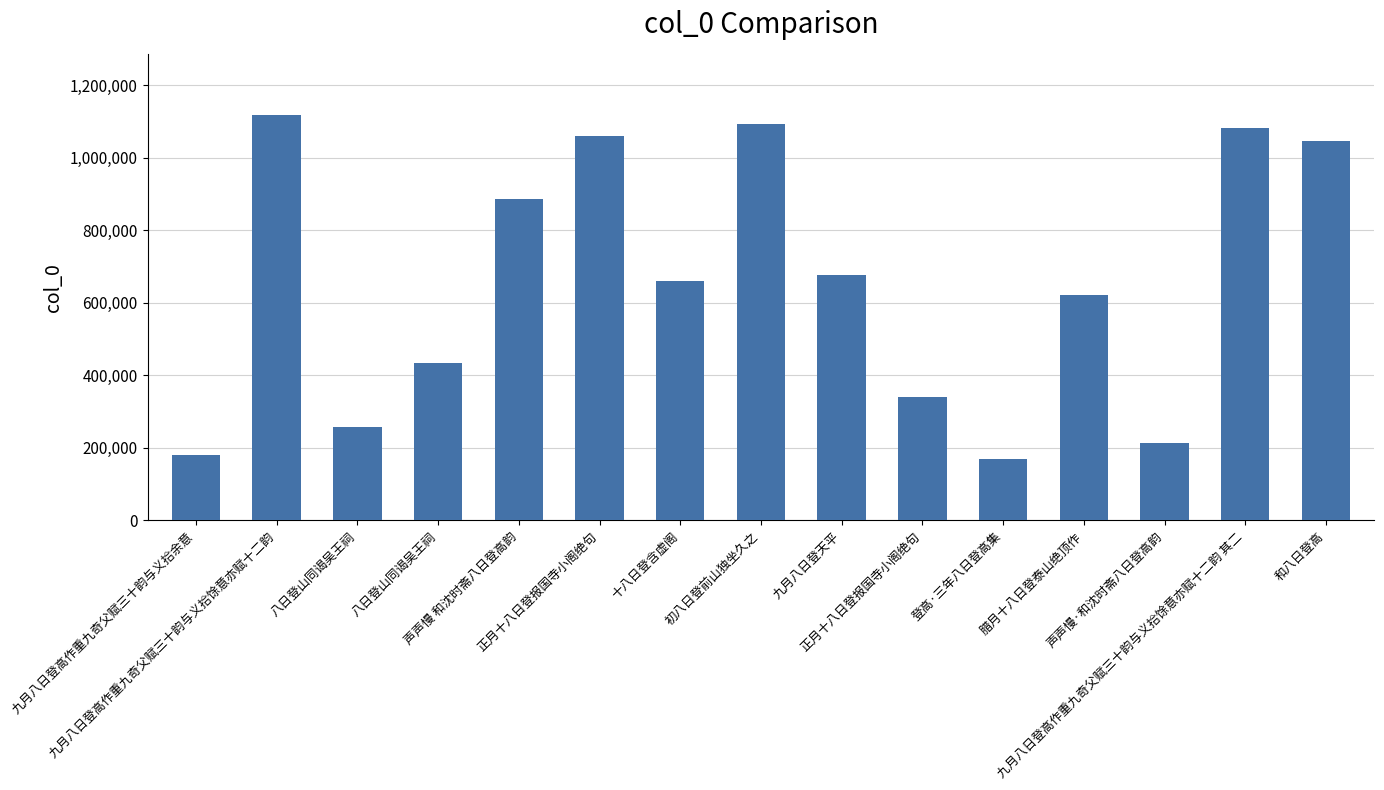

True or false: the data shows 661403 at 十八日登含虚阁.

True